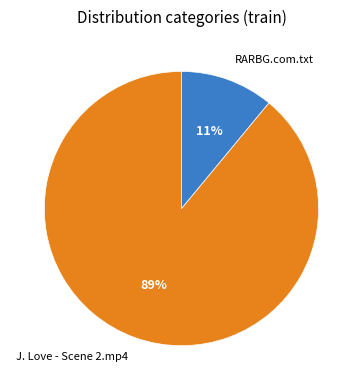

Which slice is the largest?

J. Love - Scene 2.mp4